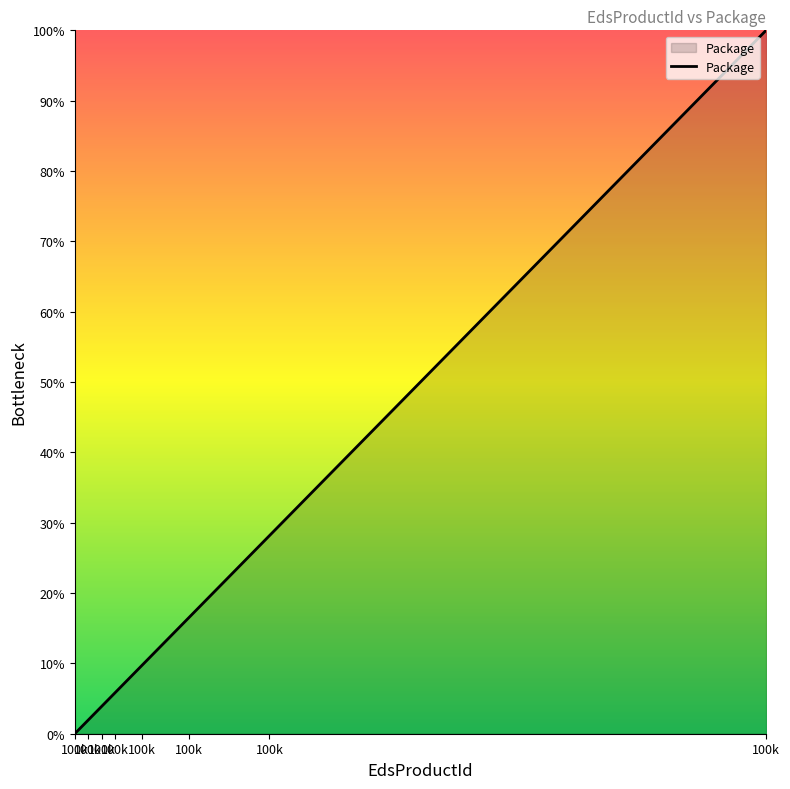

What is the greatest value displayed?

100.0